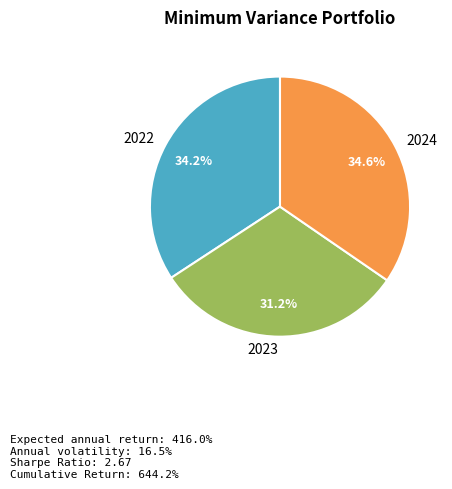

How many segments does this pie chart have?

3